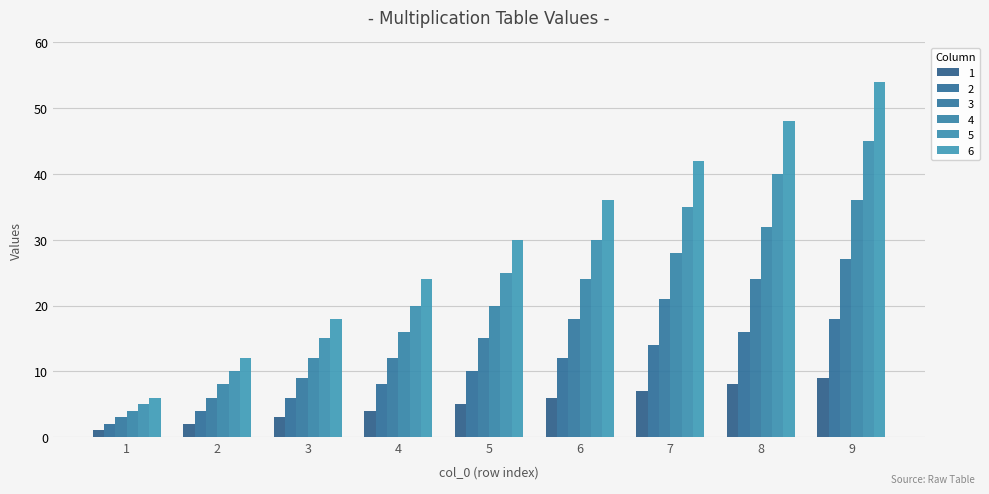

Is it true that 5 equals 67 at 8?

False